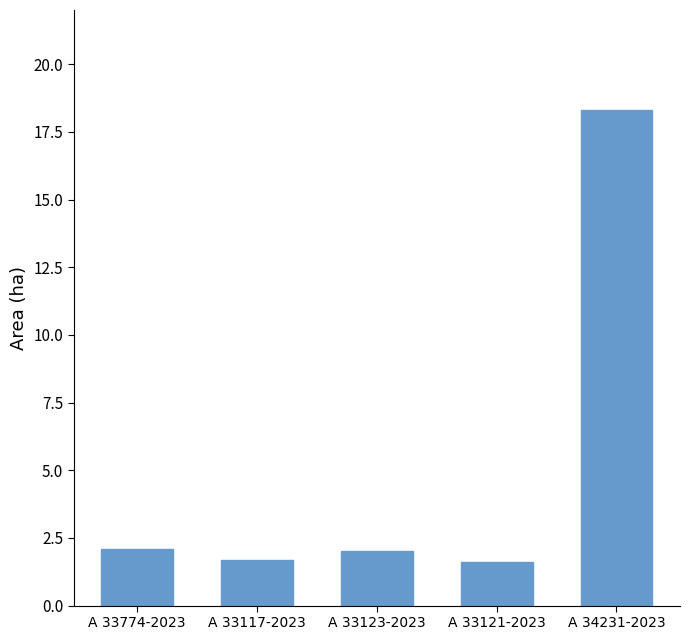

What is the sum of the values at A 33121-2023 and A 34231-2023?

19.9